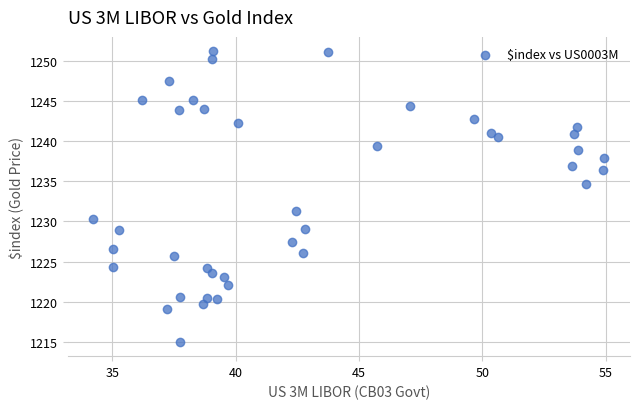

What is the range of X values (max minus min)?

20.7